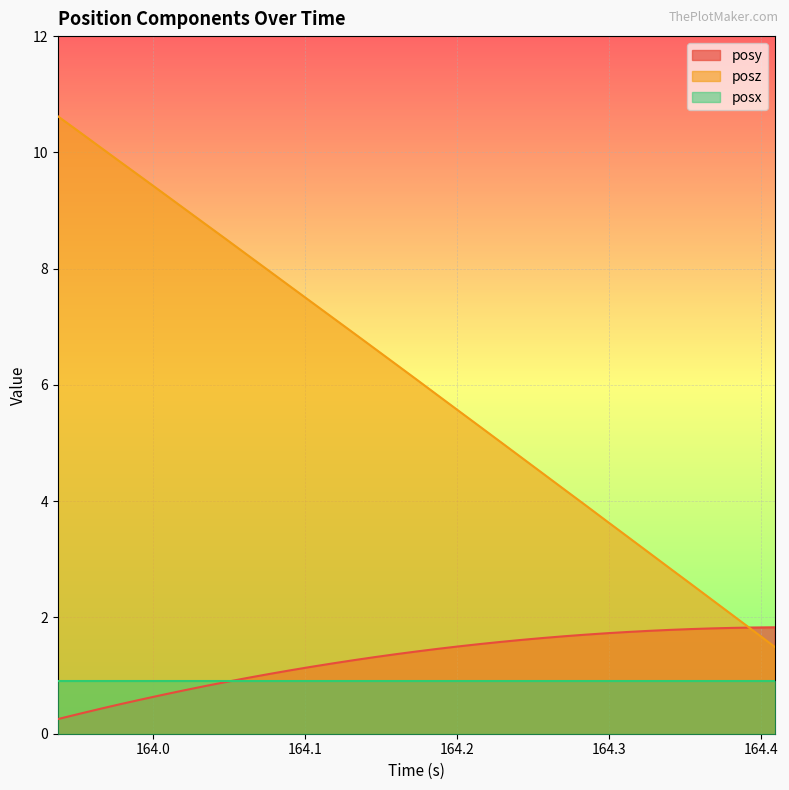

True or false: posz and posy cross at least once.

True